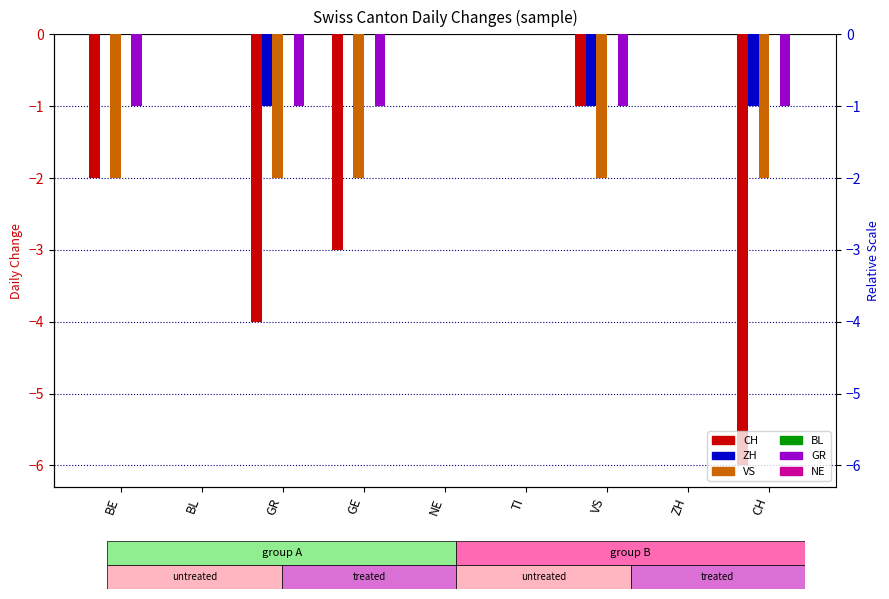

What is the sum of all GR values?

-5